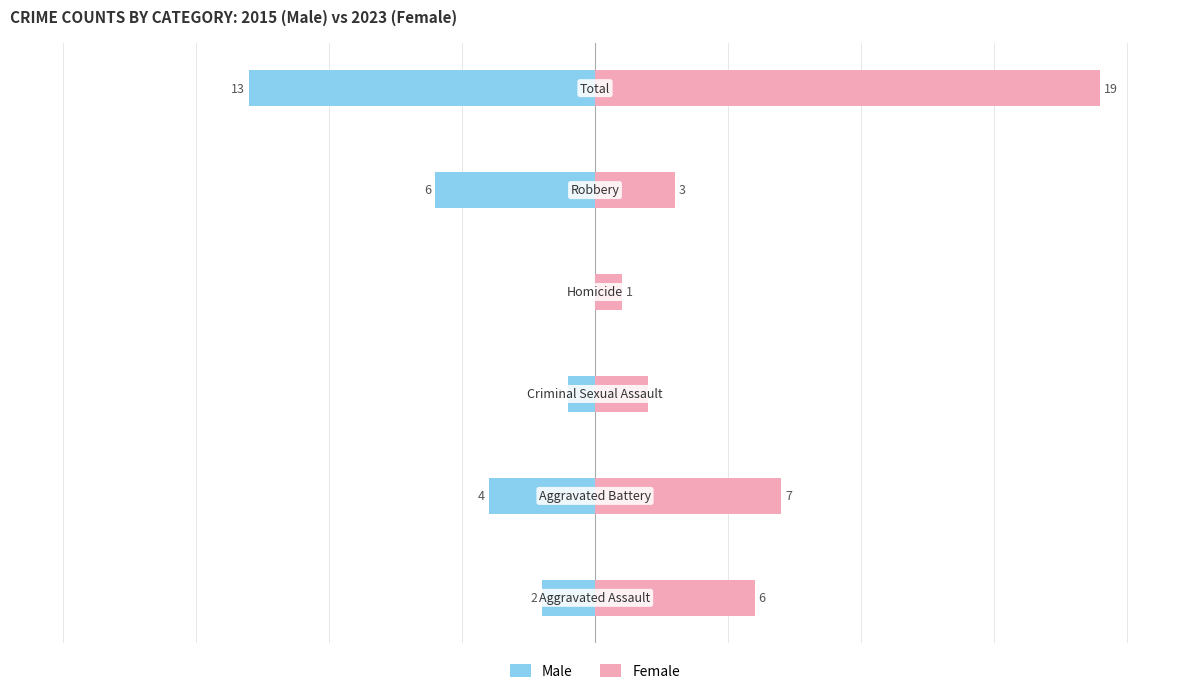

What are all the series names shown in the legend?

Male, Female